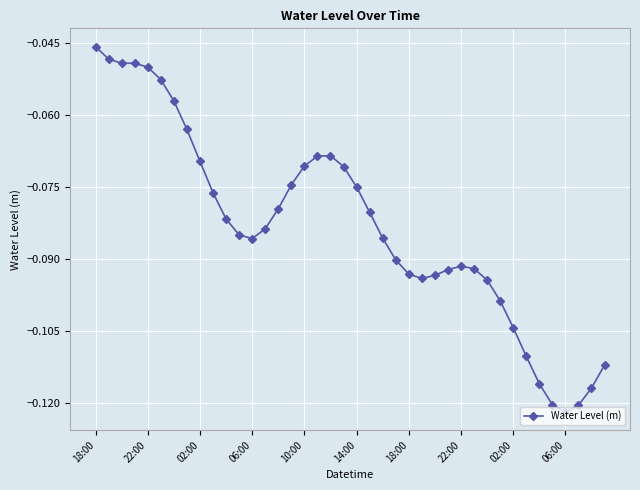

True or false: the data has more than 1 interior local peaks.

True